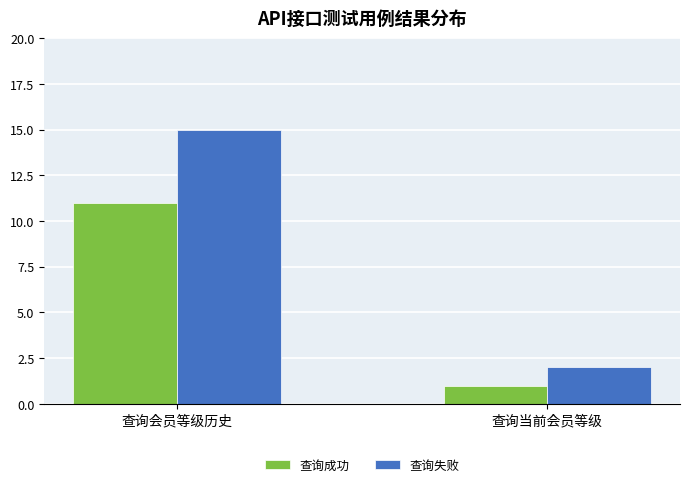

Where is 查询失败 nearest to the value 8?

查询当前会员等级